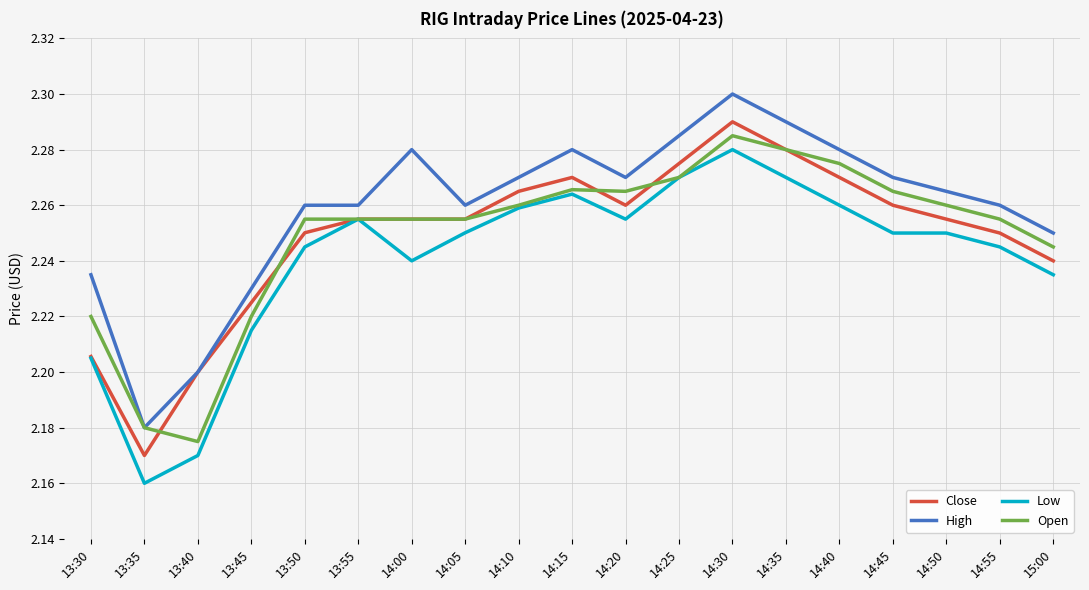

How many lines are shown in the chart?

4